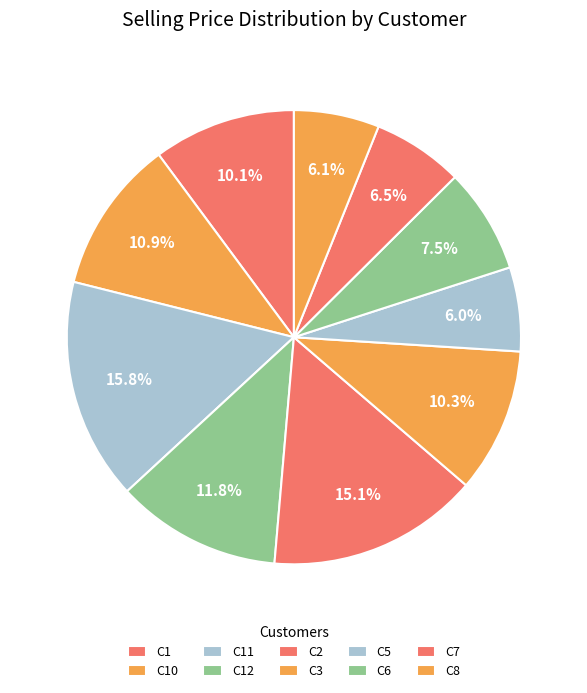

What is the change in value from C1 to C8?

-6517.7